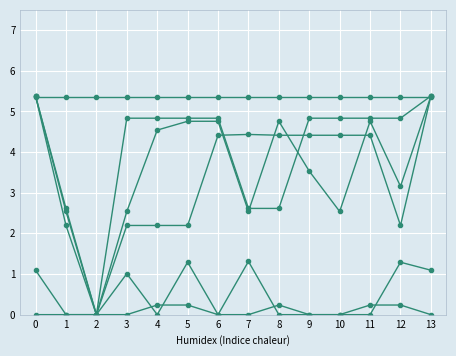

How many lines are shown in the chart?

6